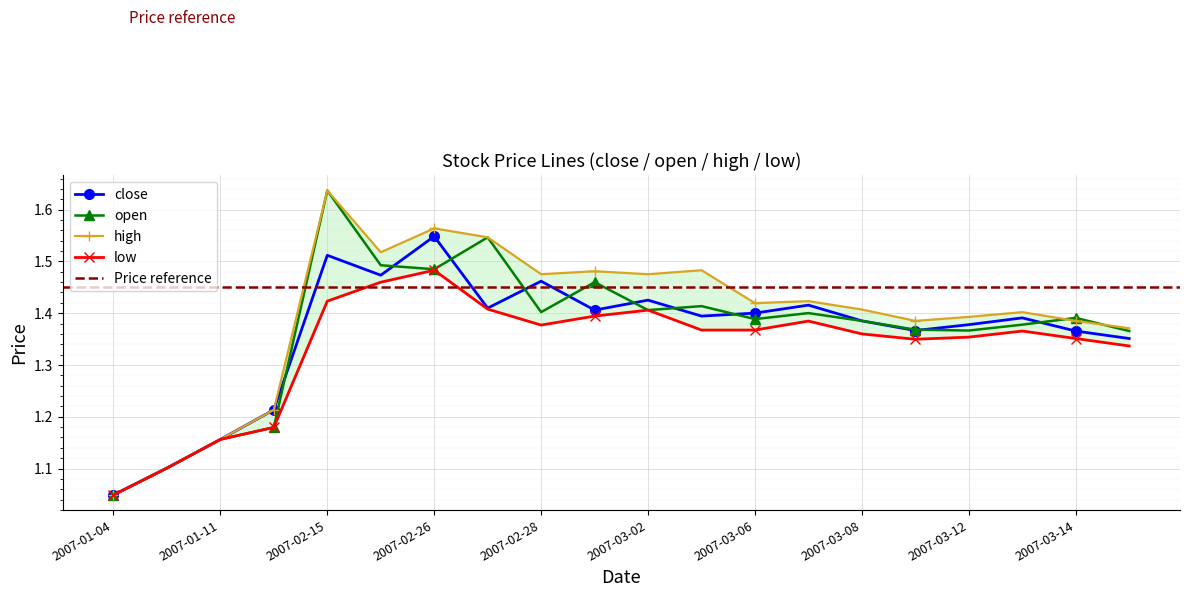

Which category has the highest value in the low series?

2007-02-26